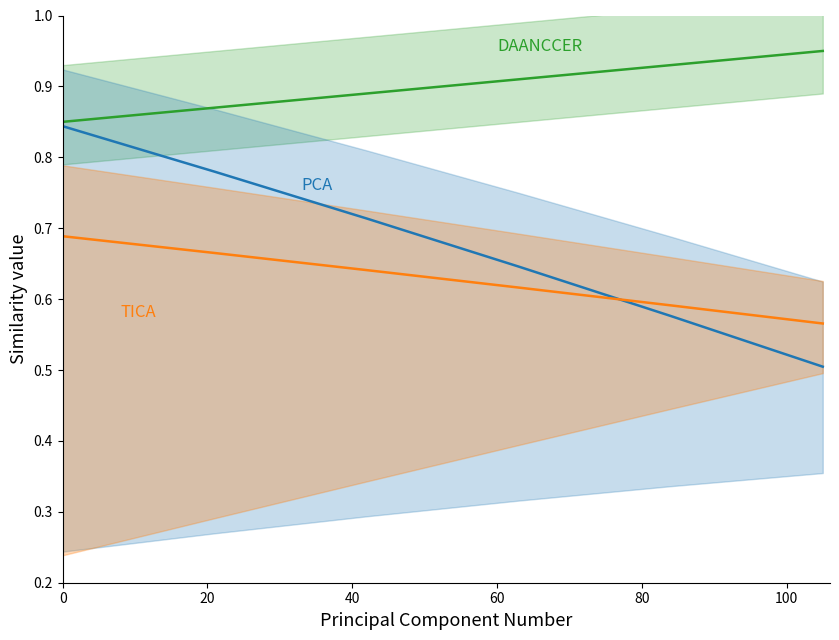

Which series has the widest spread of values?

PCA